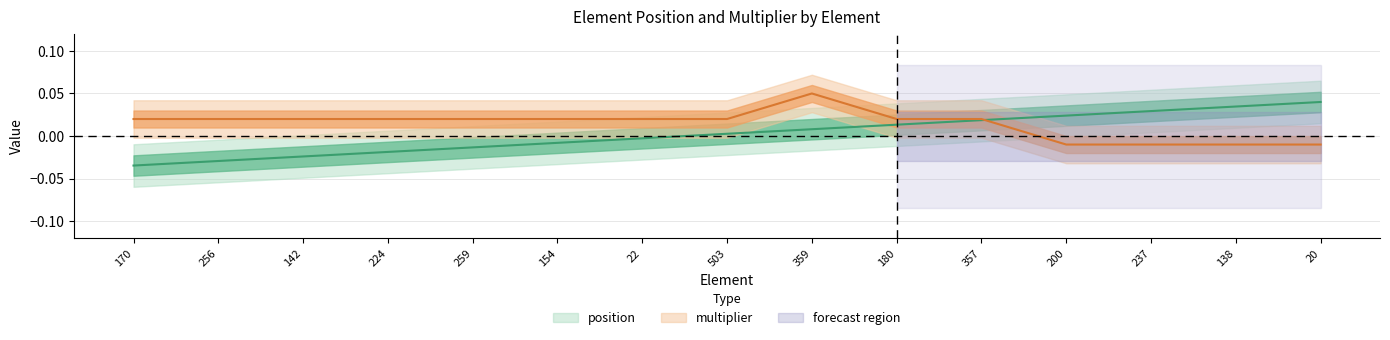

Which series has the widest spread of values?

position